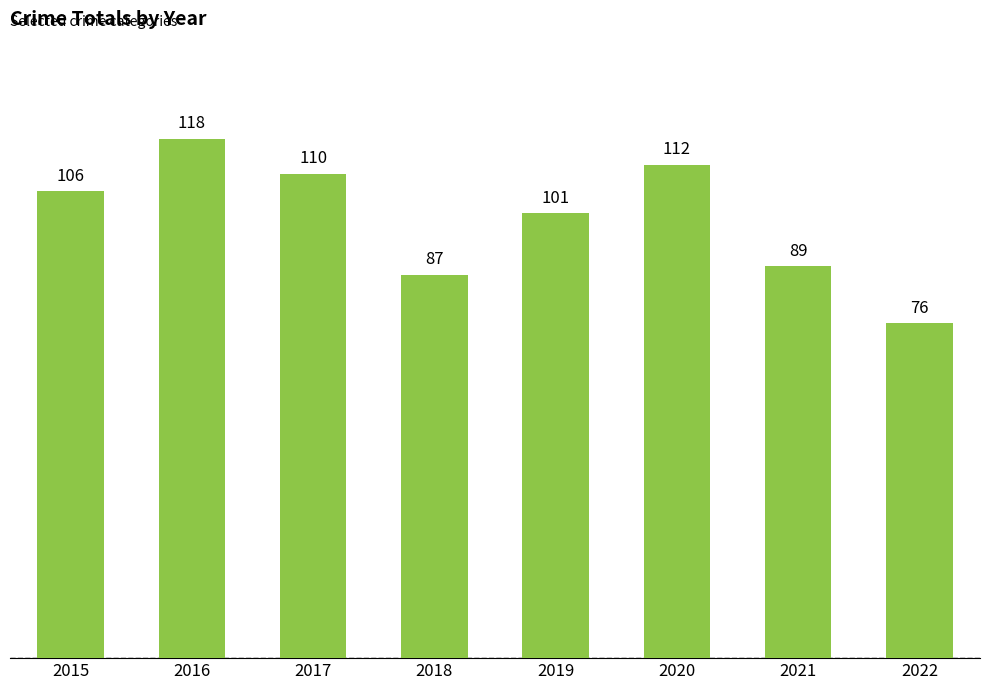

What is the approximate value at 2016, to the nearest 10?

120